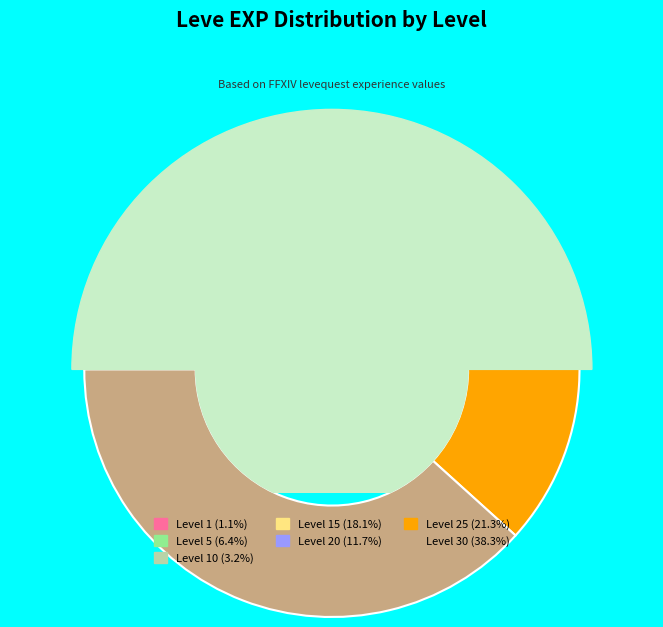

To the nearest percent, what is the difference between the 20 and 25 slice percentages?

10%